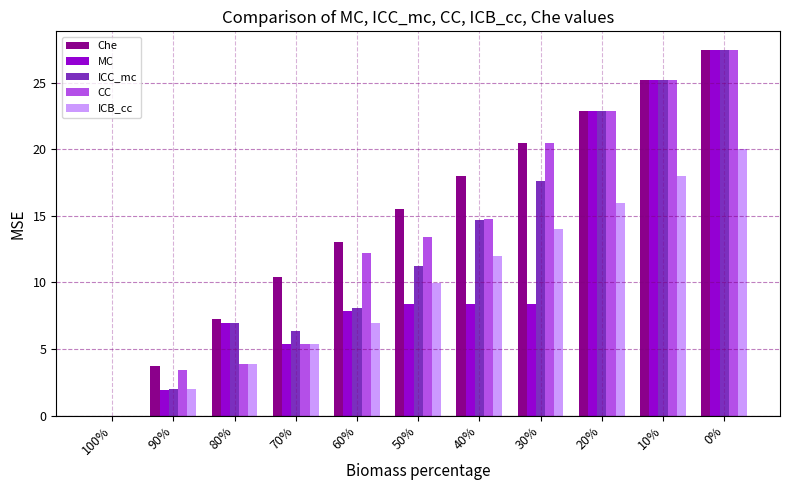

What is the total value across all series at 90%?

13.0